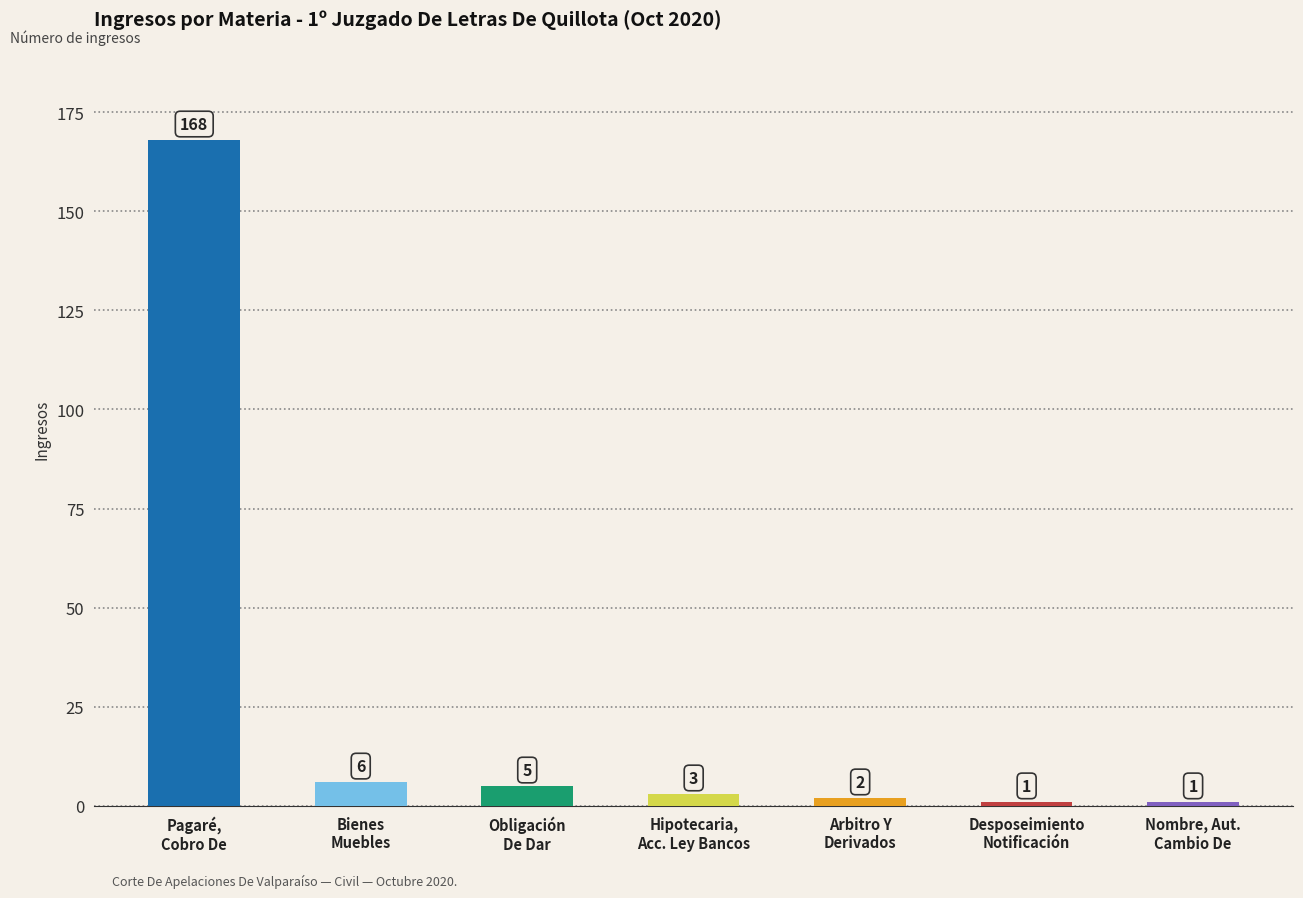

What is the label of the 3rd bar from the left?

Obligación
De Dar